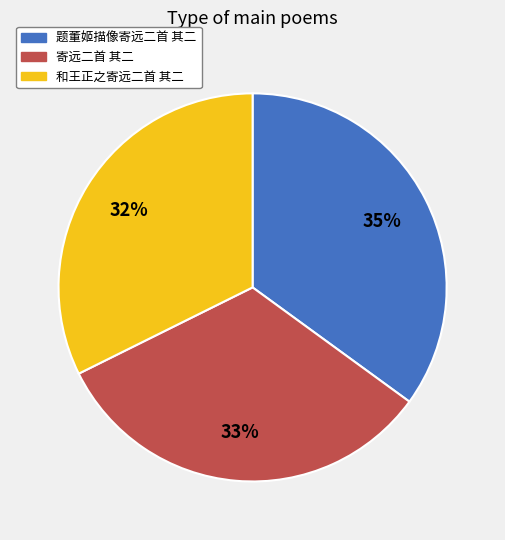

Approximately how many times larger is the value at 和王正之寄远二首 其二 compared to 寄远二首 其二?

1.0